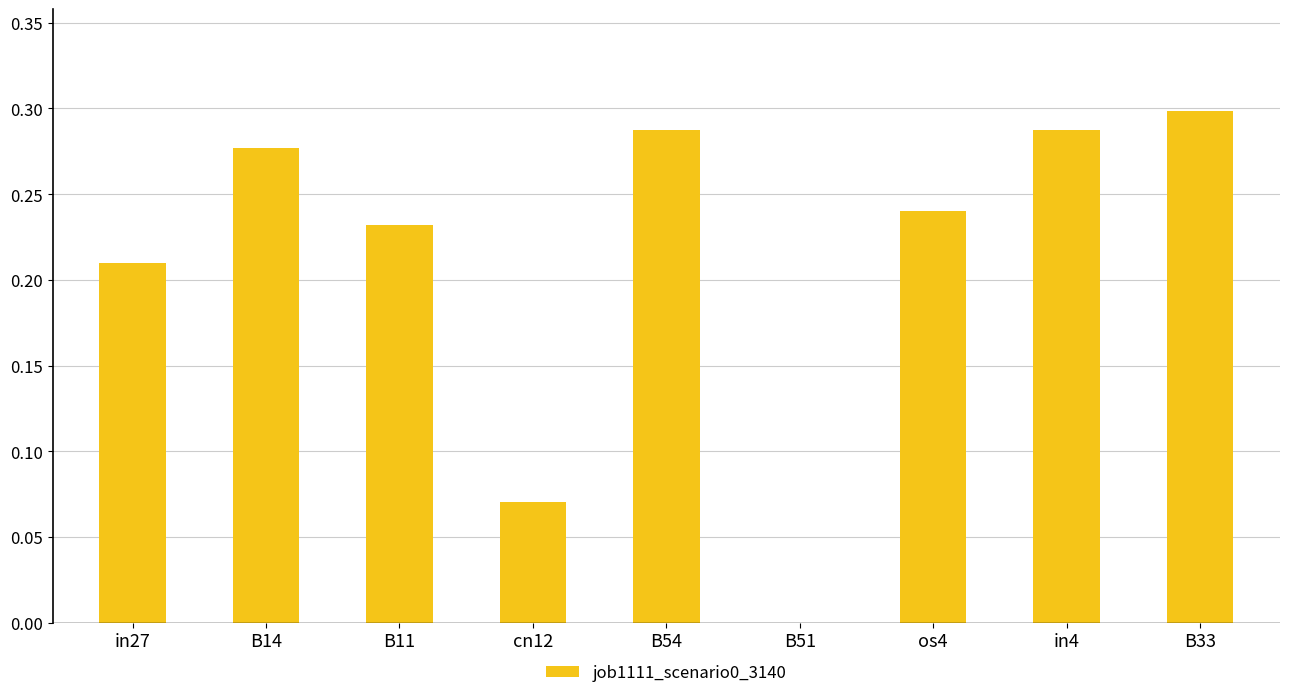

Is it true that the value at B54 is 0.4?

False